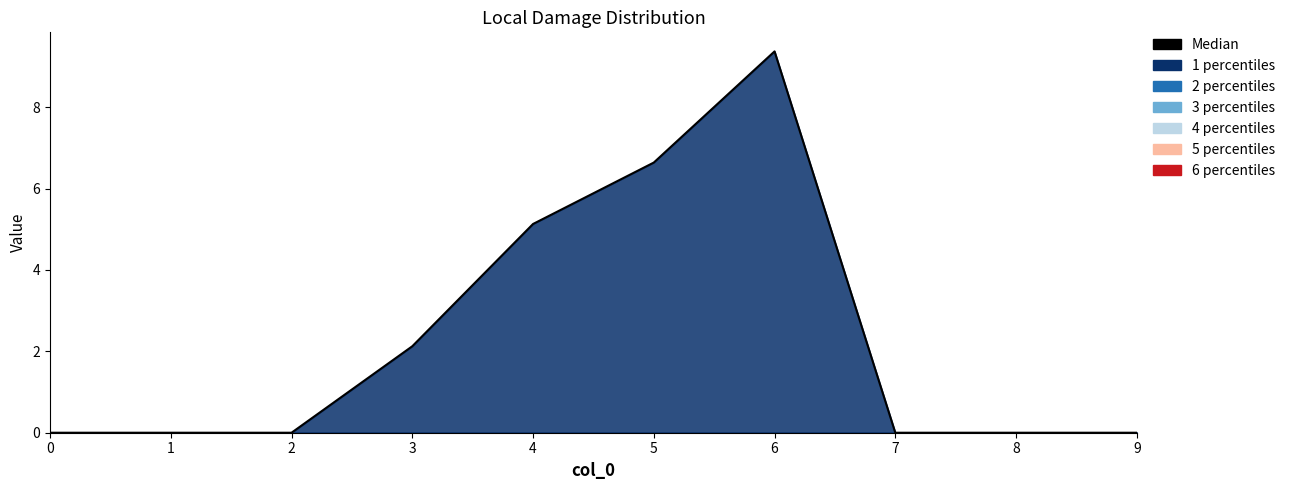

What is the sum of all values?

23.3